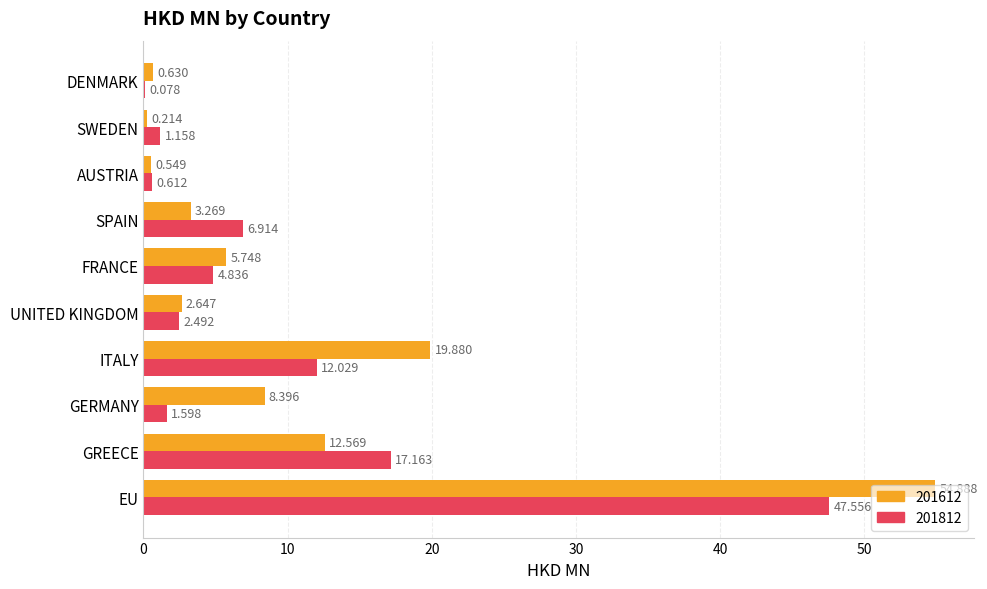

Where is 201612 nearest to the value 27?

ITALY